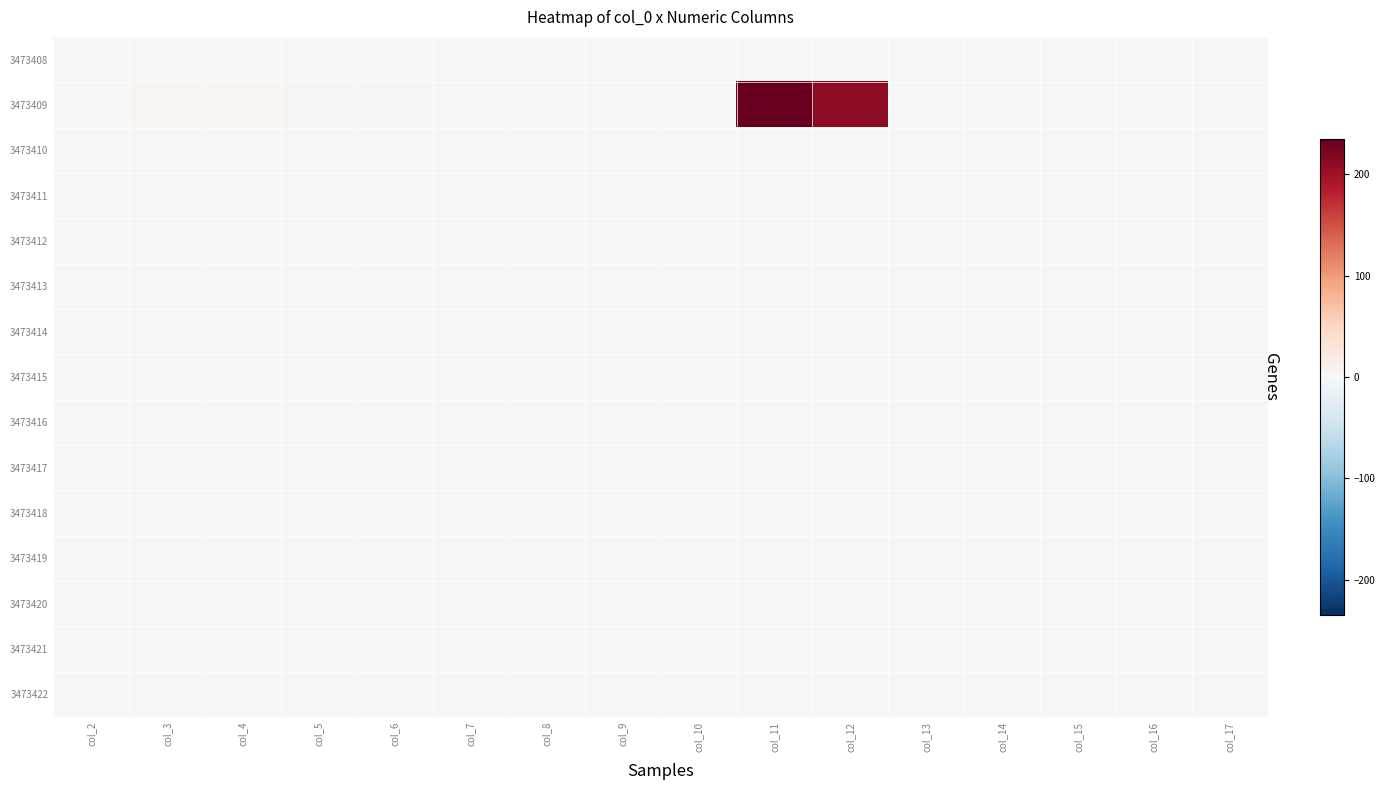

Which label corresponds to the largest value in the chart?

col_11